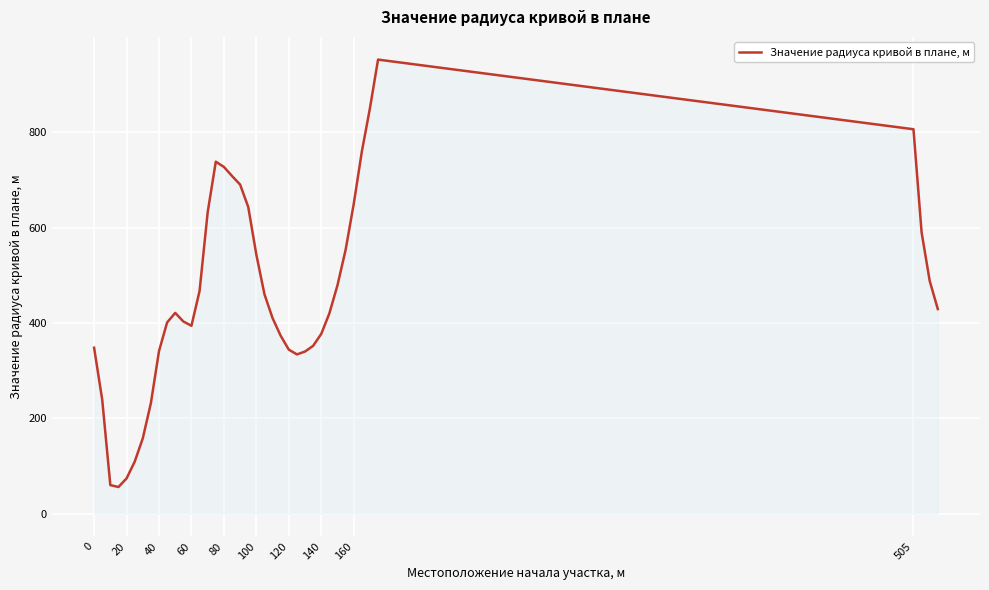

What is the greatest value displayed?

952